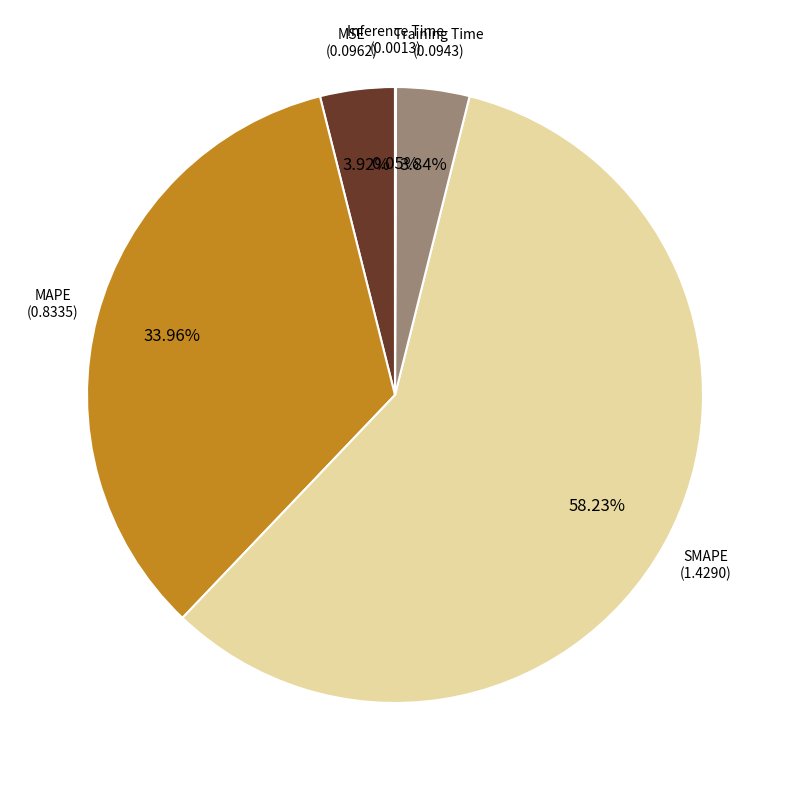

Is there any slice that represents more than half of the pie?

Yes